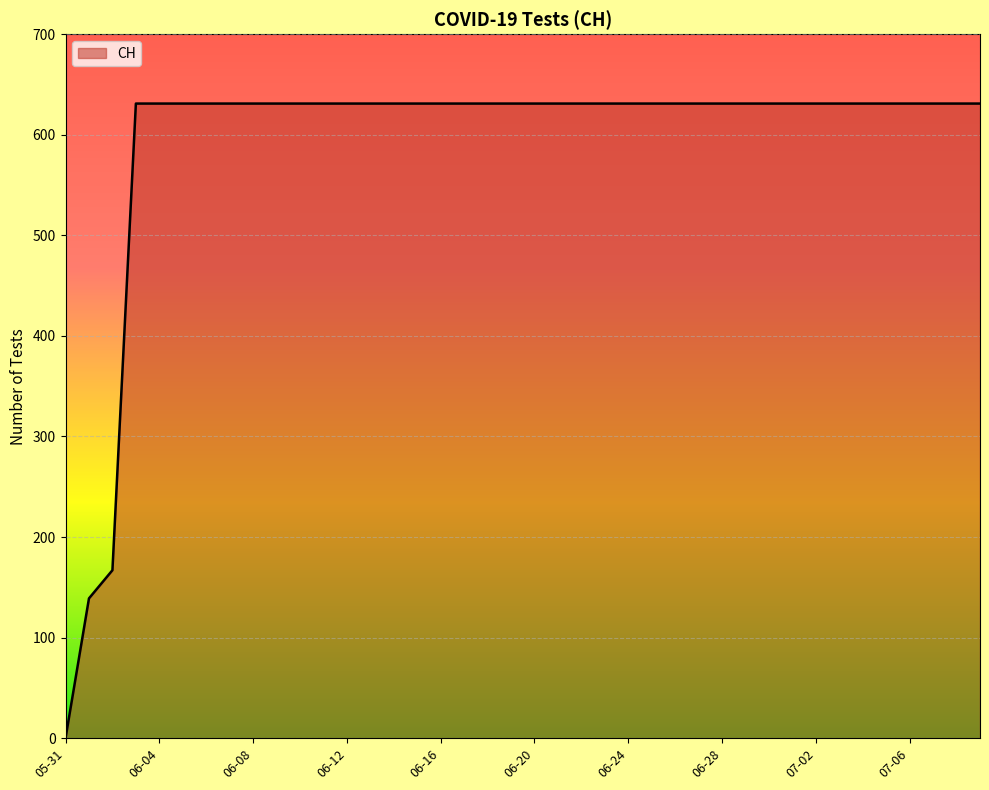

What is the maximum value shown in the chart?

631